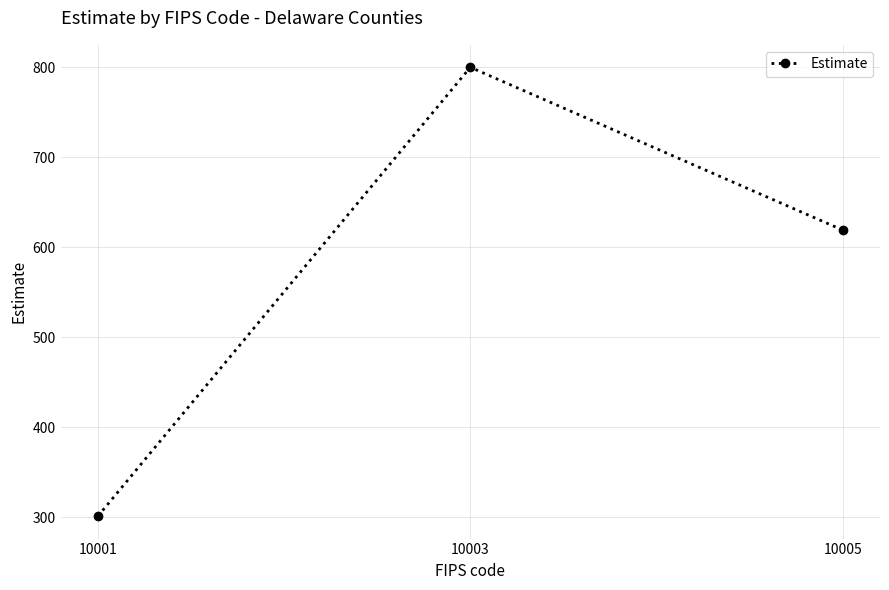

Read the value at 10001.

301